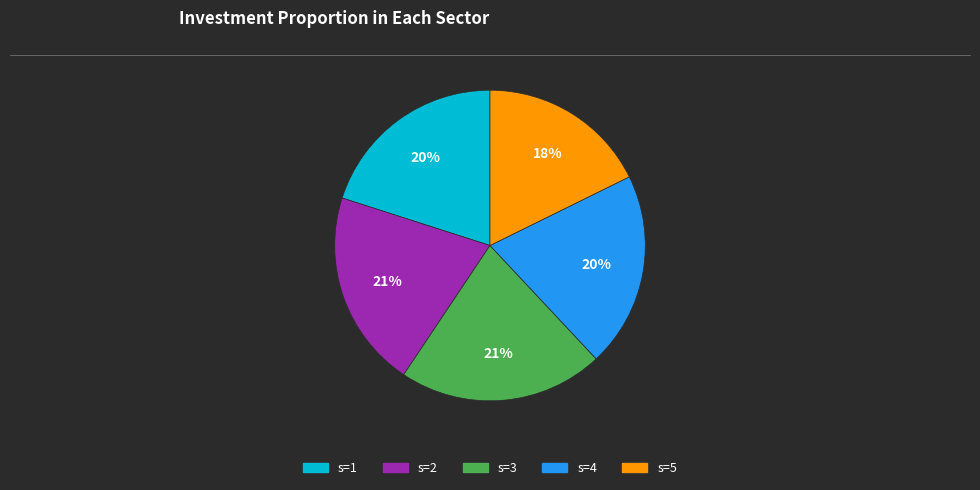

To the nearest percent, what is the combined percentage of s=5 and s=3?

39%